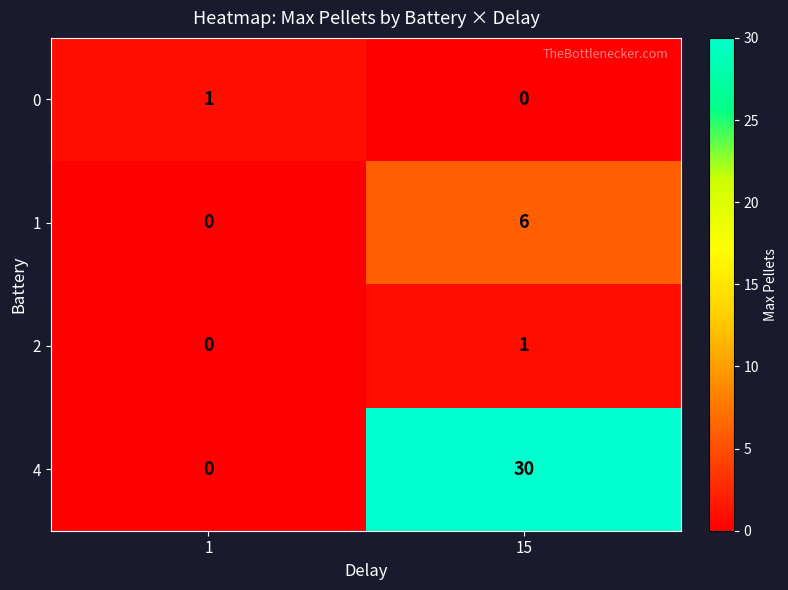

Reading left to right, transcribe all the data shown in this chart.

0: 1=1	15=0
1: 1=0	15=6
2: 1=0	15=1
4: 1=0	15=30